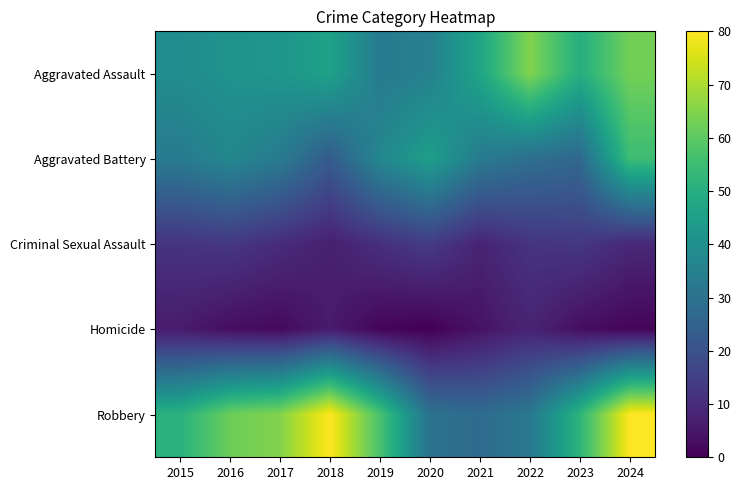

What is the difference between the highest and lowest values at 2023?

49